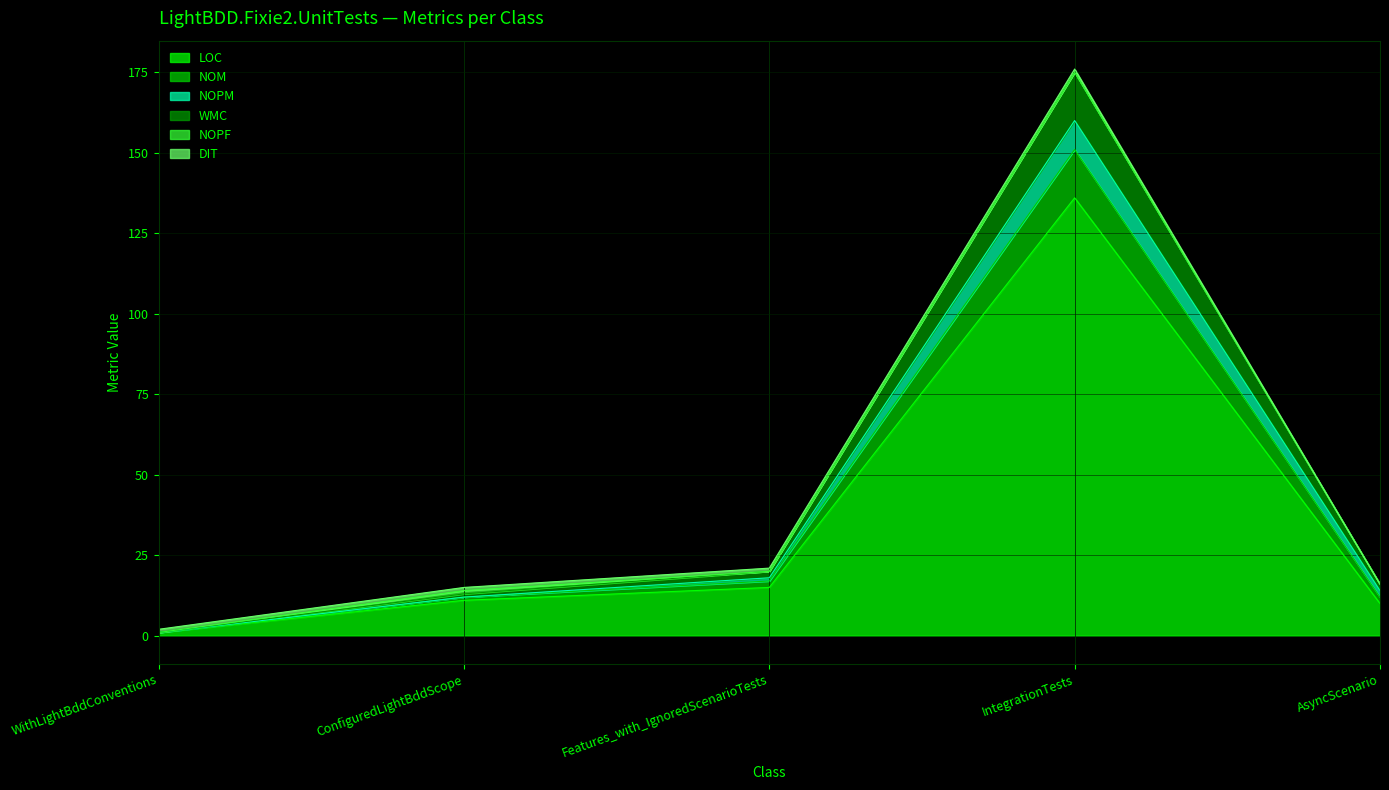

True or false: NOM and WMC intersect in this chart.

False